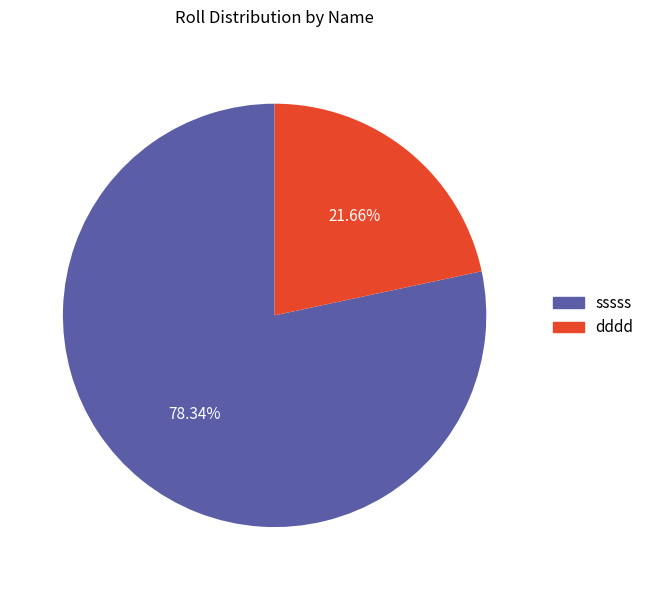

How much of the chart is everything except dddd?

78.3%